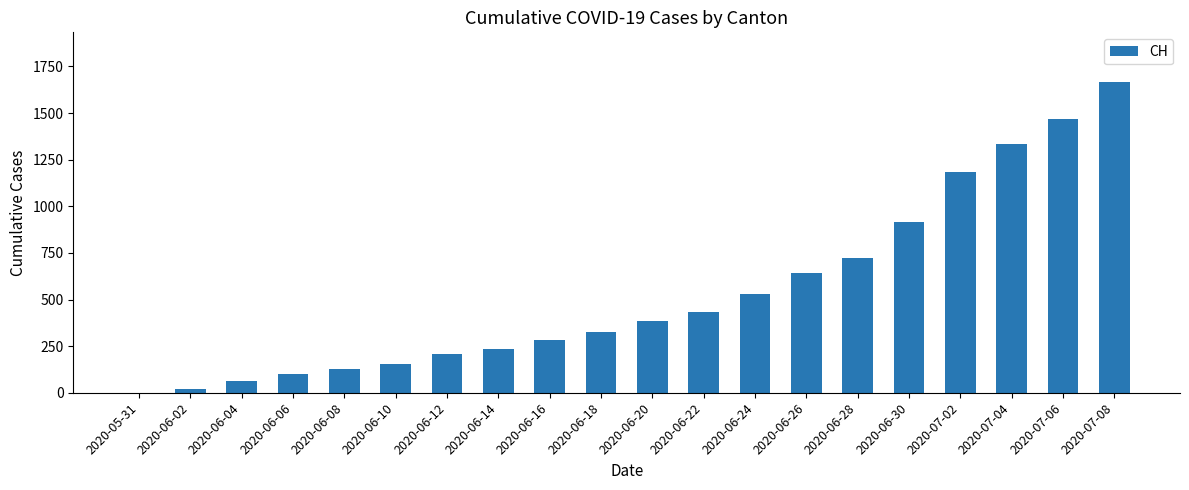

What is the change in value from 2020-06-08 to 2020-06-18?

+200